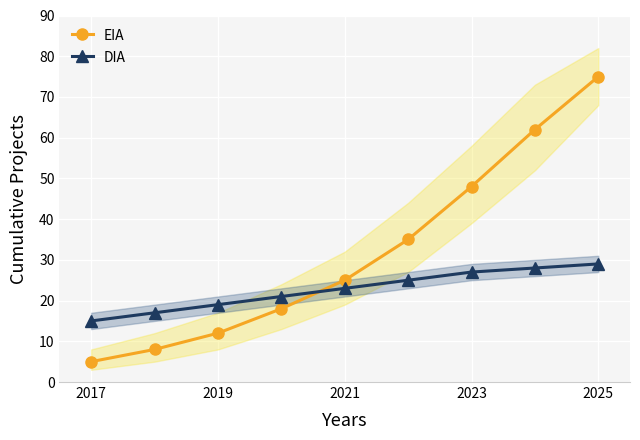

True or false: DIA has more than 2 points higher than both neighbors.

False